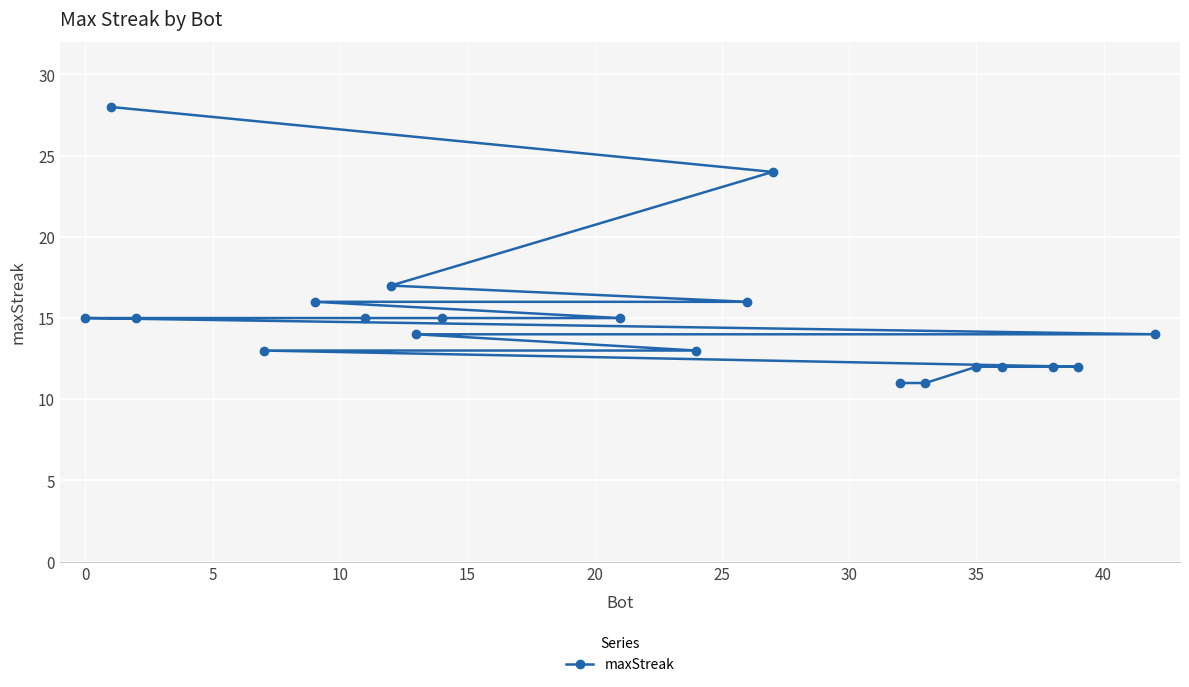

Reading right to left, transcribe all the data shown in this chart.

14	12	12	12	12	11	11	24	16	13	15	15	14	17	15	16	13	15	28	15